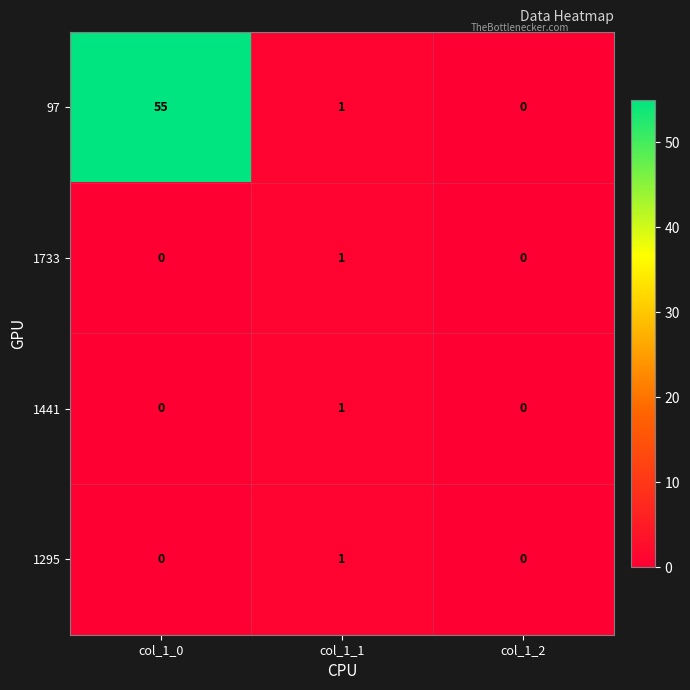

Which series has the largest range (max minus min)?

97